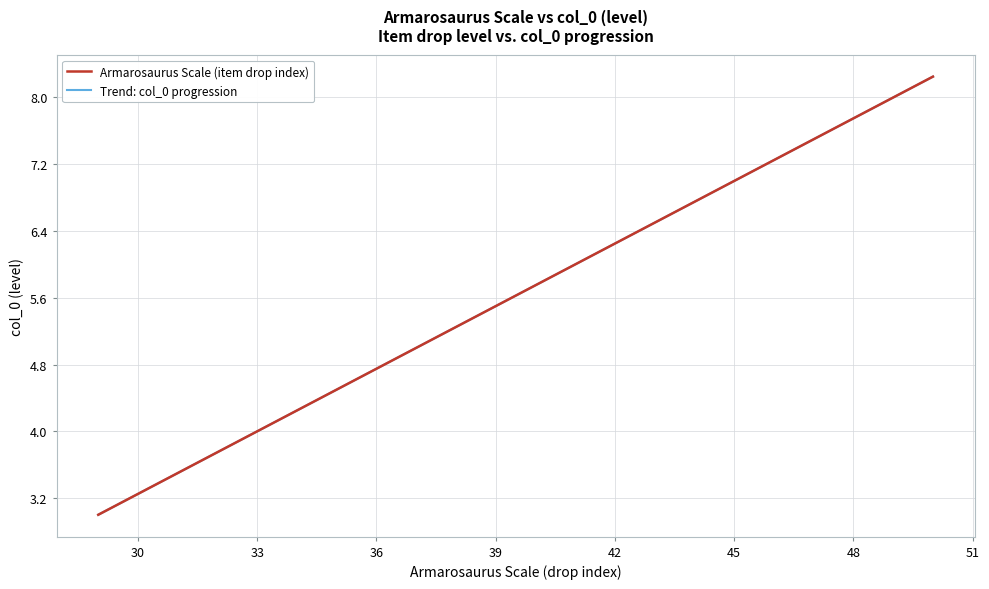

True or false: the data has more than 2 interior local peaks.

False